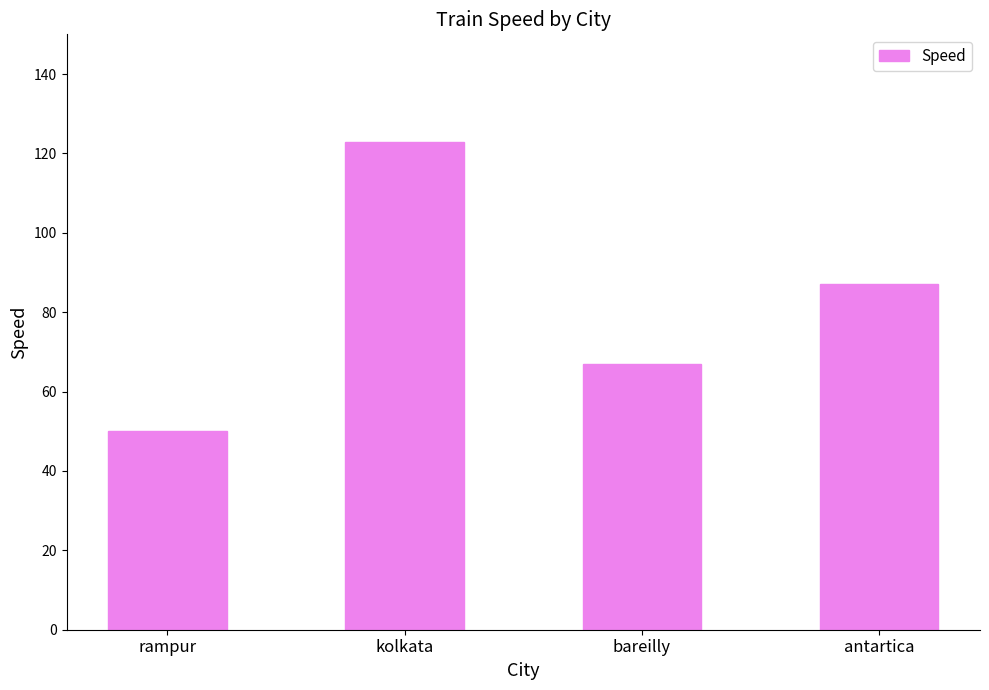

What is the minimum value shown in the chart?

50